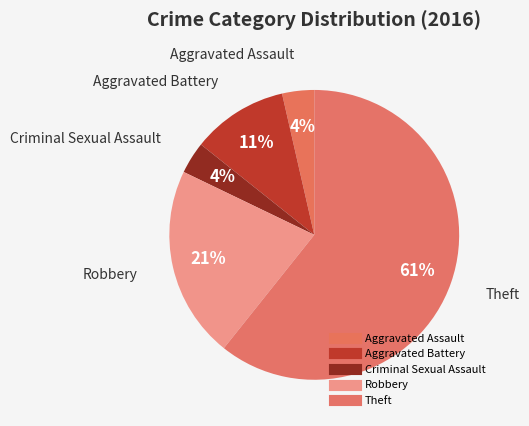

How many slices are in this pie chart?

5